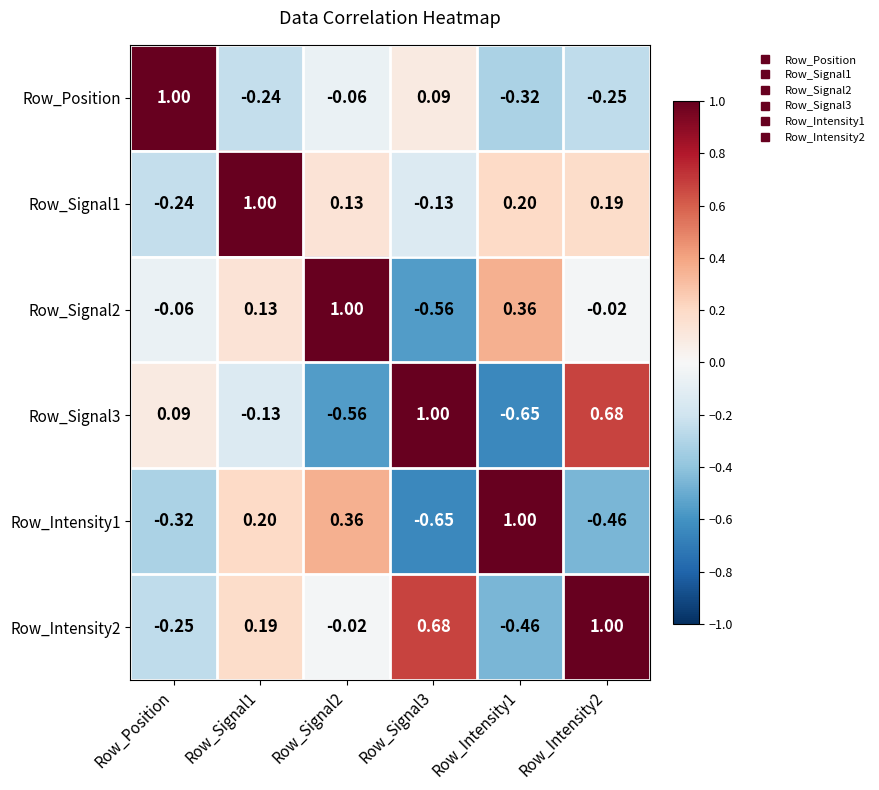

At which label does Row_Signal1 reach its minimum?

Row_Position